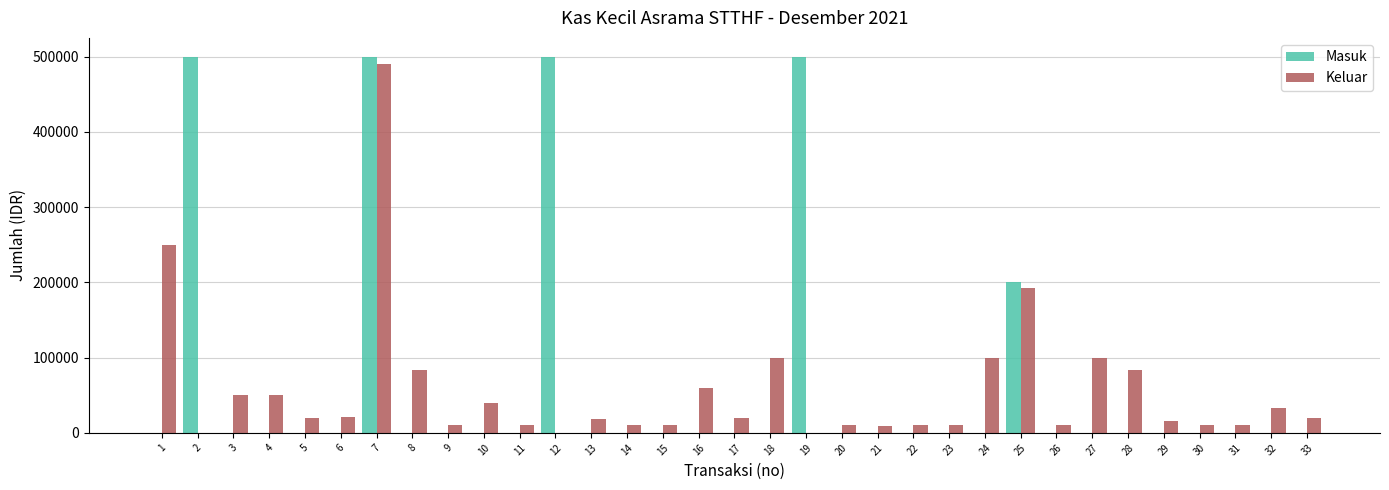

The Keluar series shows 10000 at 31. True or false?

True